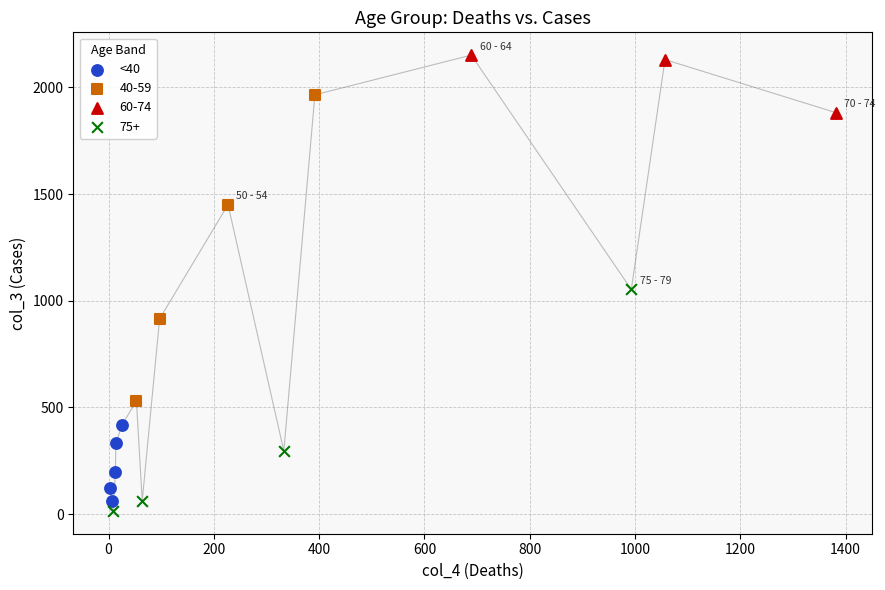

Which series has the largest Y range (max minus min)?

40-59